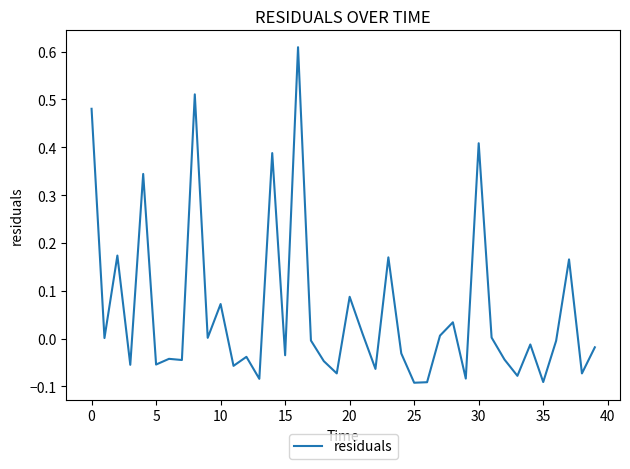

Count the number of data series in this chart.

1